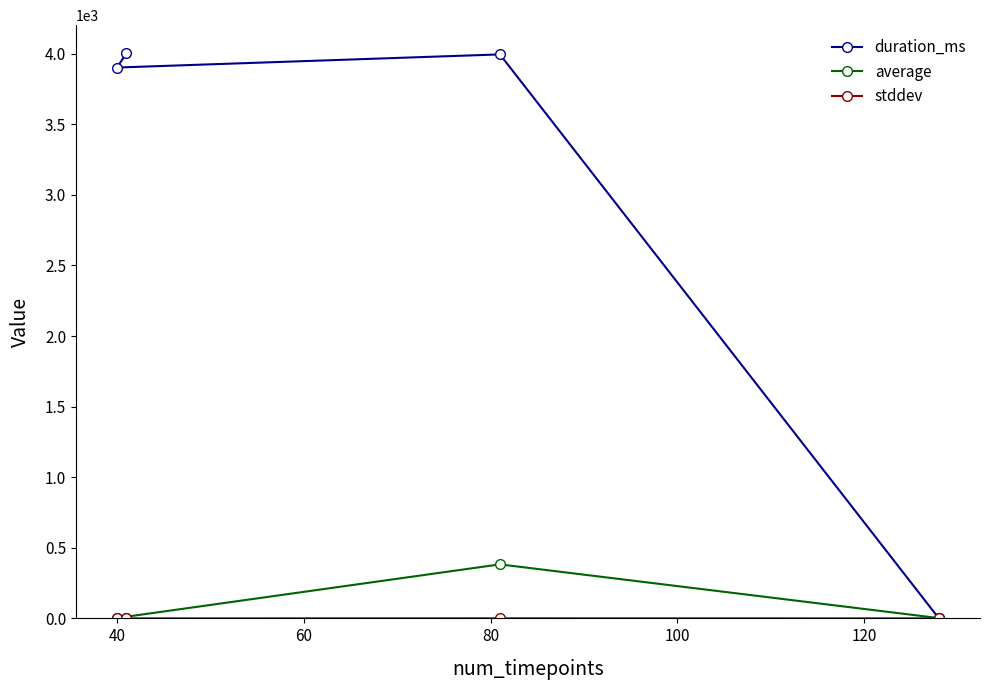

What are all the series names shown in the legend?

duration_ms, average, stddev